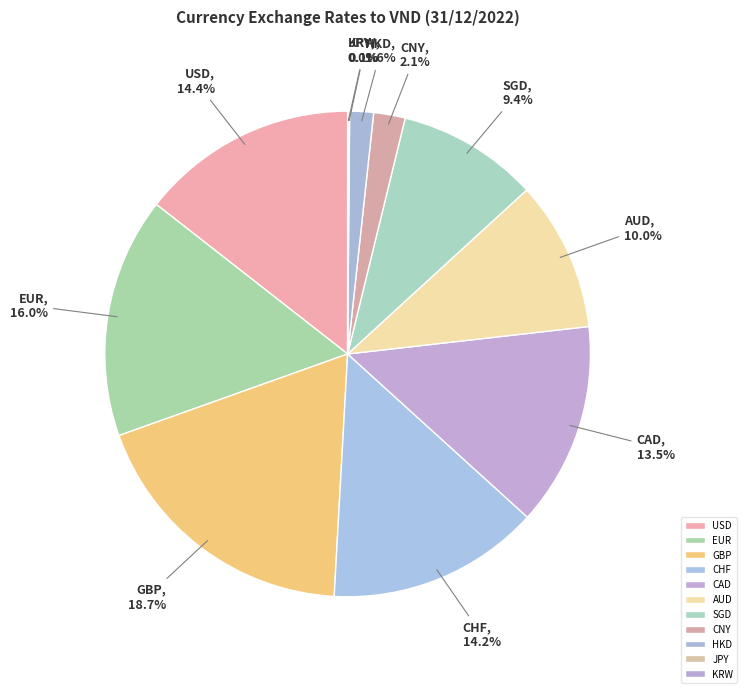

What is the total percentage of SGD and CAD?

22.9%